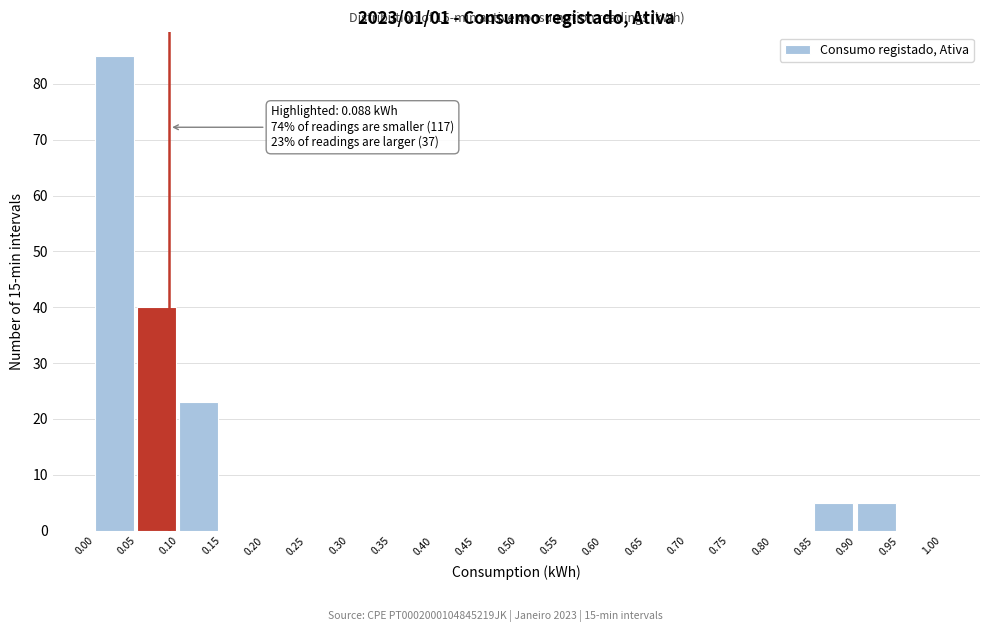

Over which range of the x-axis is the bar tallest?

0.00 to 0.05